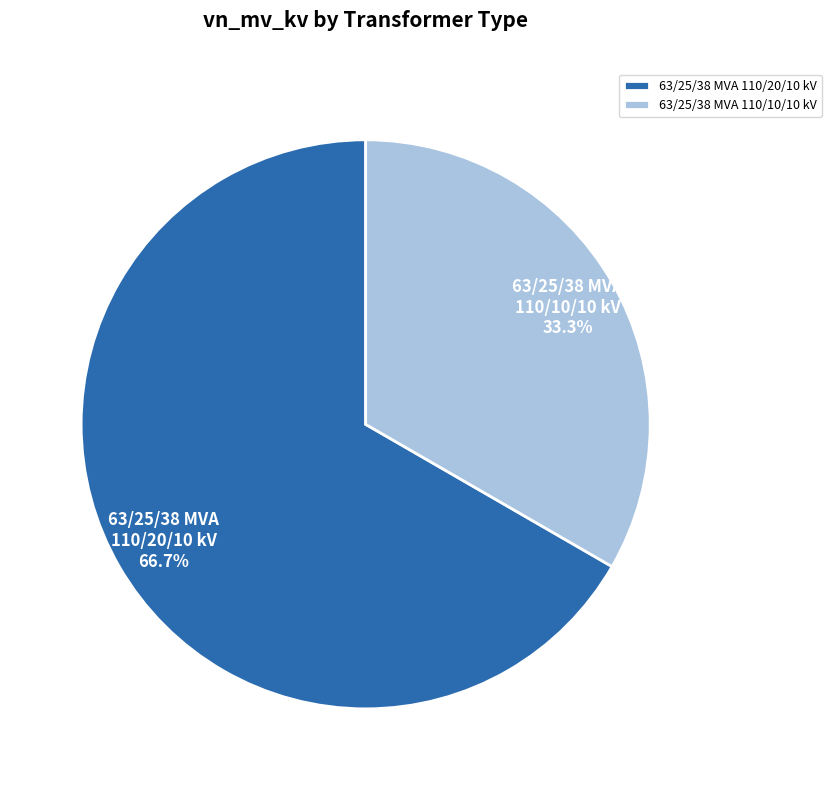

Combined, do 63/25/38 MVA 110/20/10 kV and 63/25/38 MVA 110/10/10 kV account for over 50%?

Yes